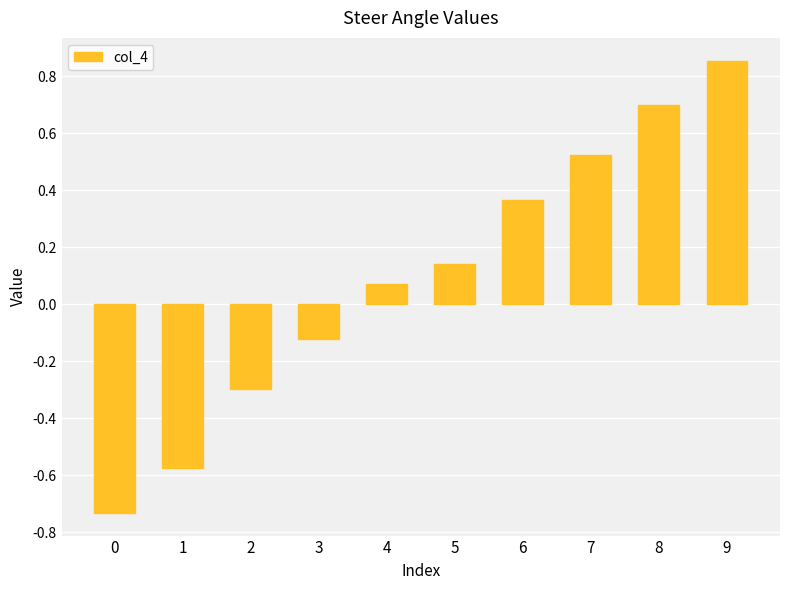

Rank the categories by value from highest to lowest.

9, 8, 7, 6, 5, 4, 3, 2, 1, 0